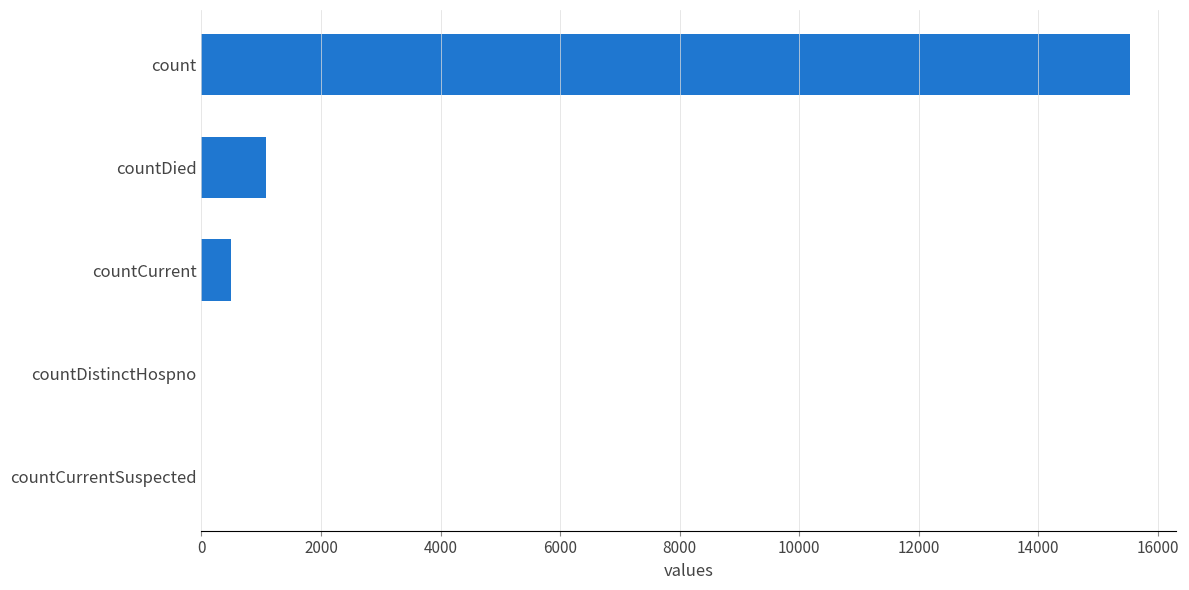

Are the bars horizontal?

Yes